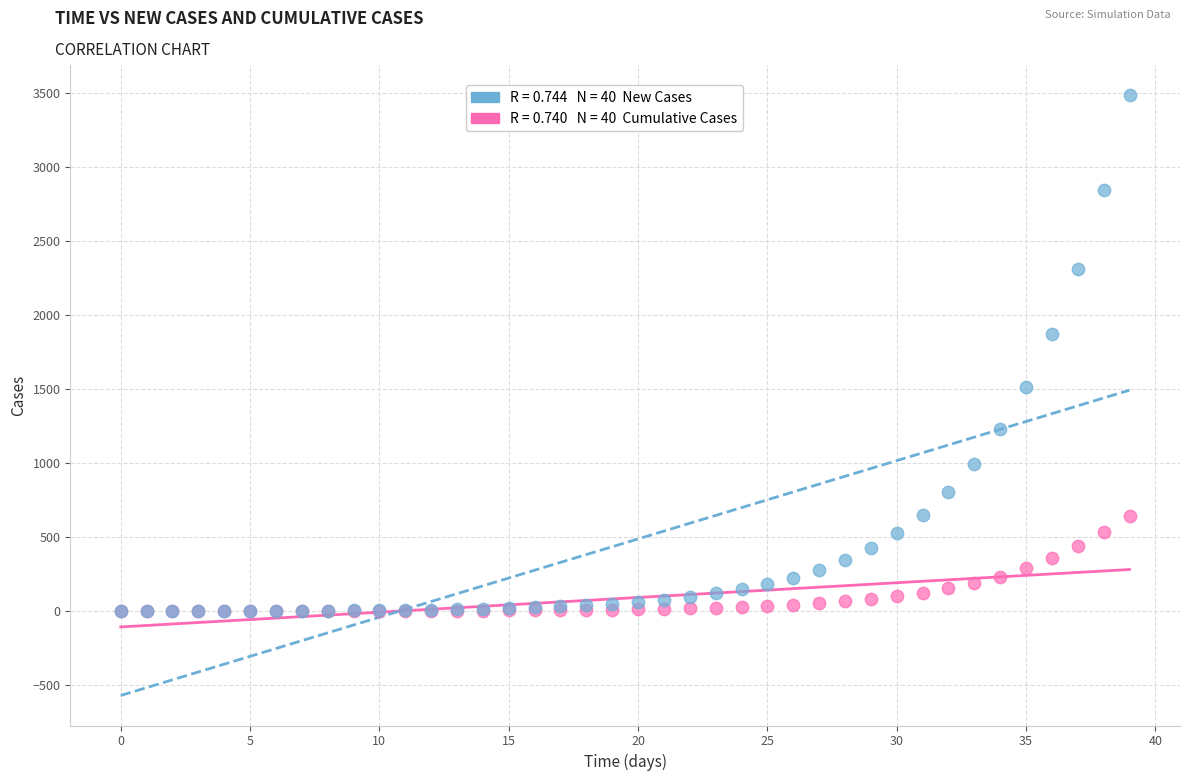

Across all series, what Y value is closest to 1743?

1873.2